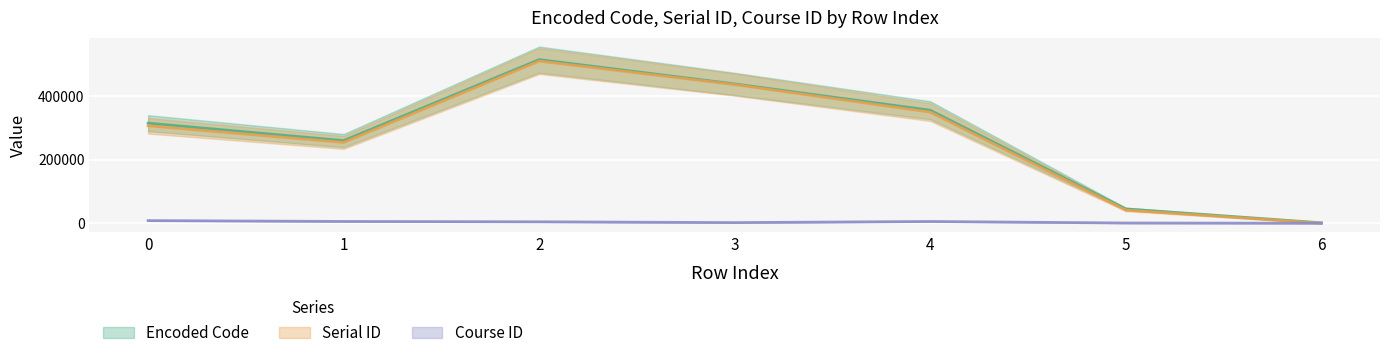

Where is the first local maximum for Serial ID?

2